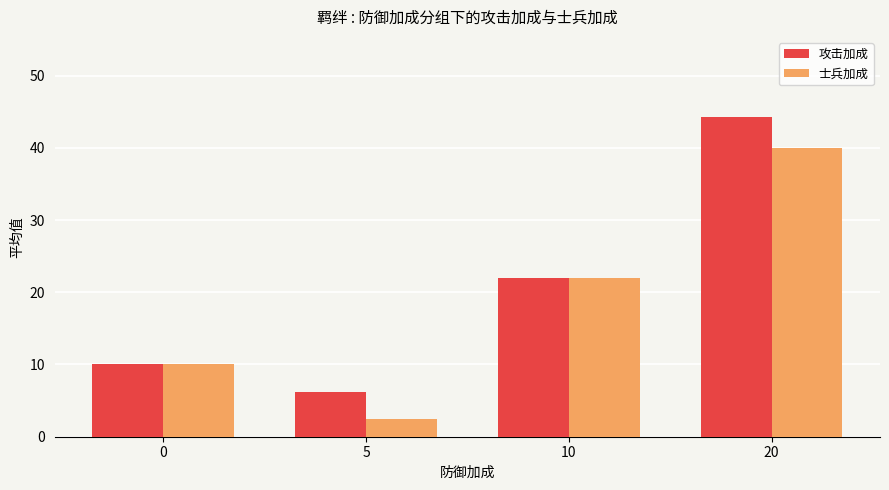

What is the value of the 士兵加成 bar at the 1st from the left?

10.0